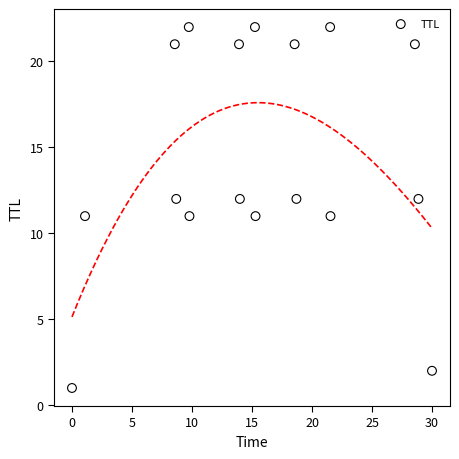

What is the range of Y values (max minus min)?

21